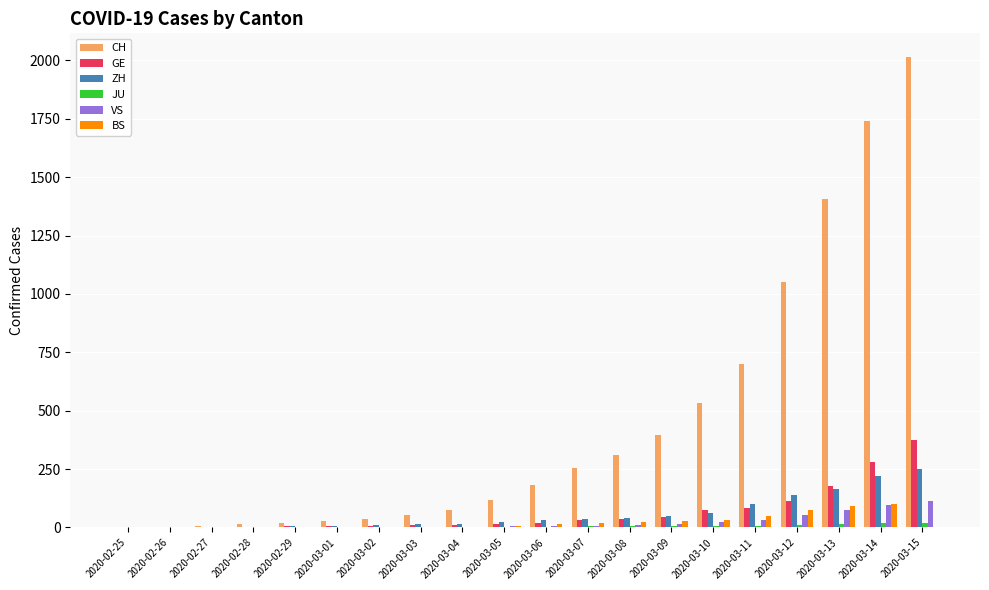

Which series has the largest total across all categories?

CH